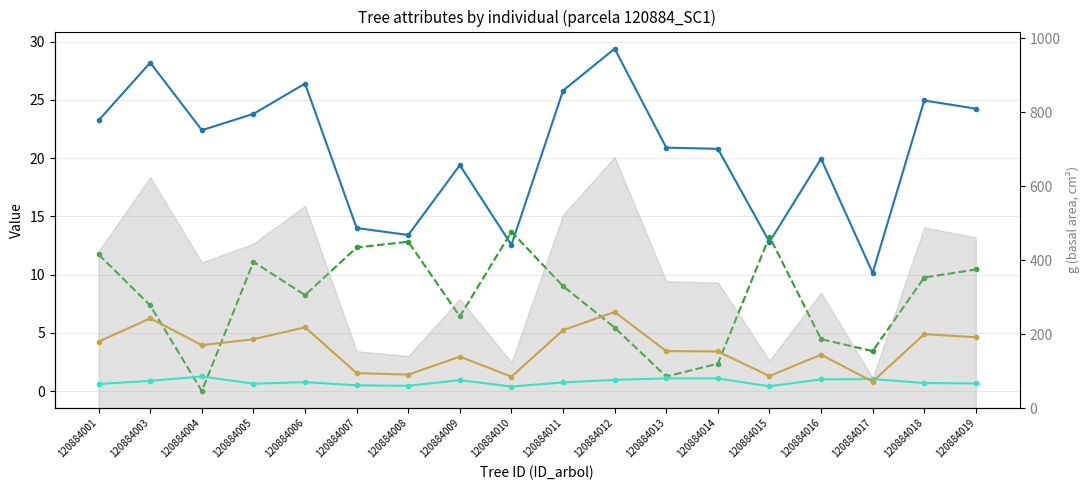

True or false: dbh (cm) and g_ha cross at least once.

False